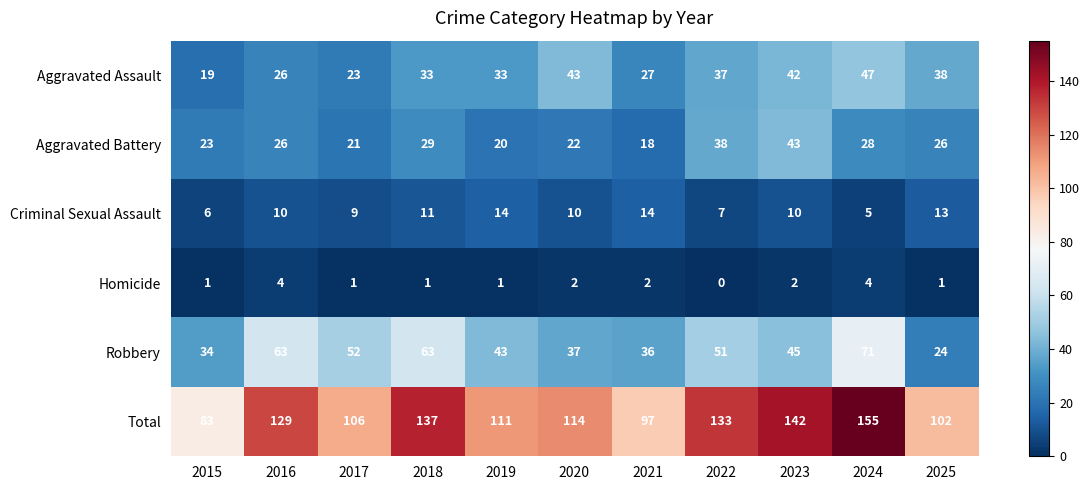

Is it true that Criminal Sexual Assault equals 2 at 2024?

False